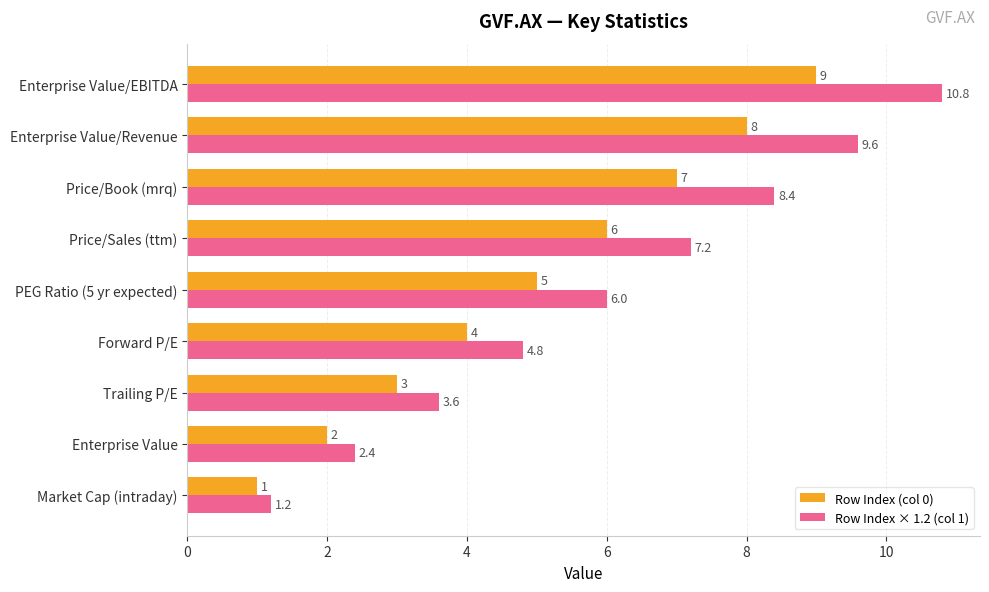

At which label does Row Index (col 0) reach its peak?

Enterprise Value/EBITDA